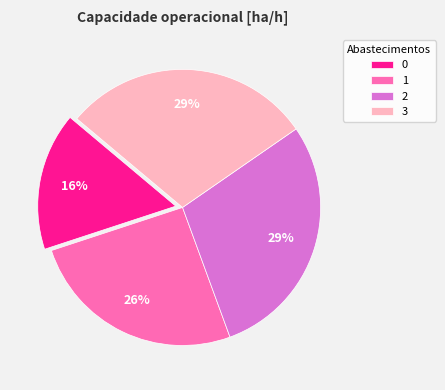

What percentage is the 1 slice, to the nearest percent?

26%